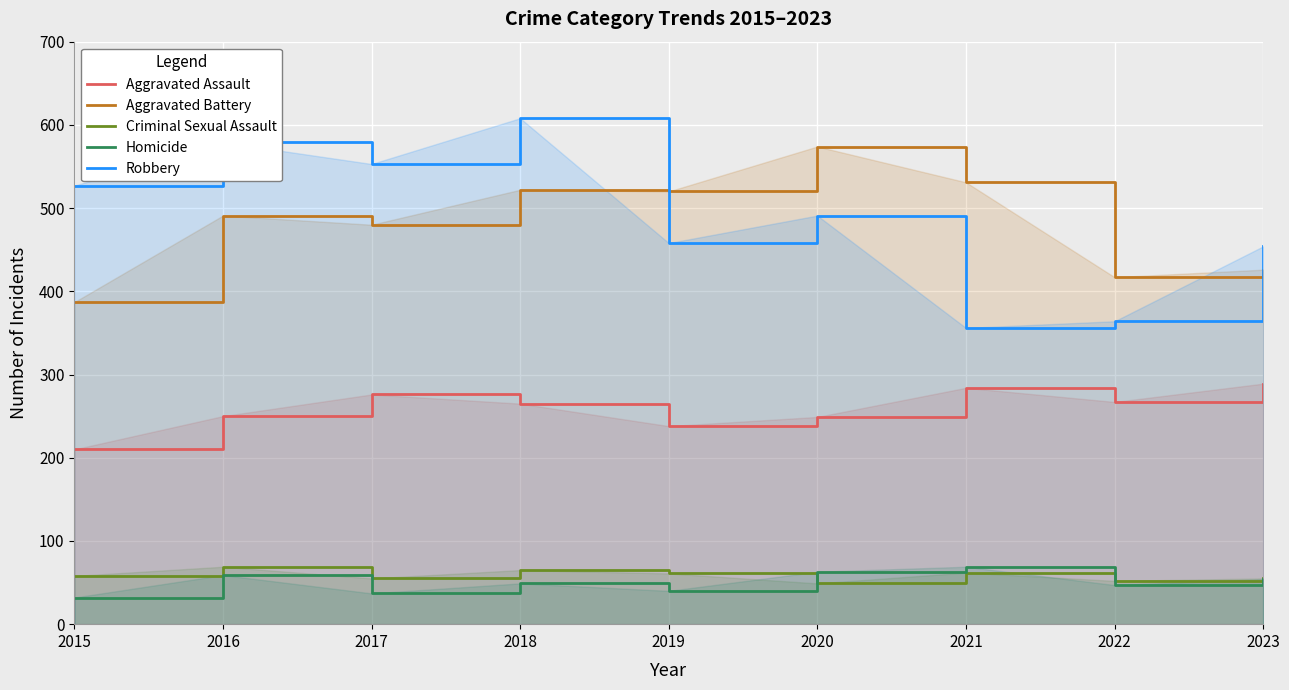

Which category has the lowest value across all series?

2015